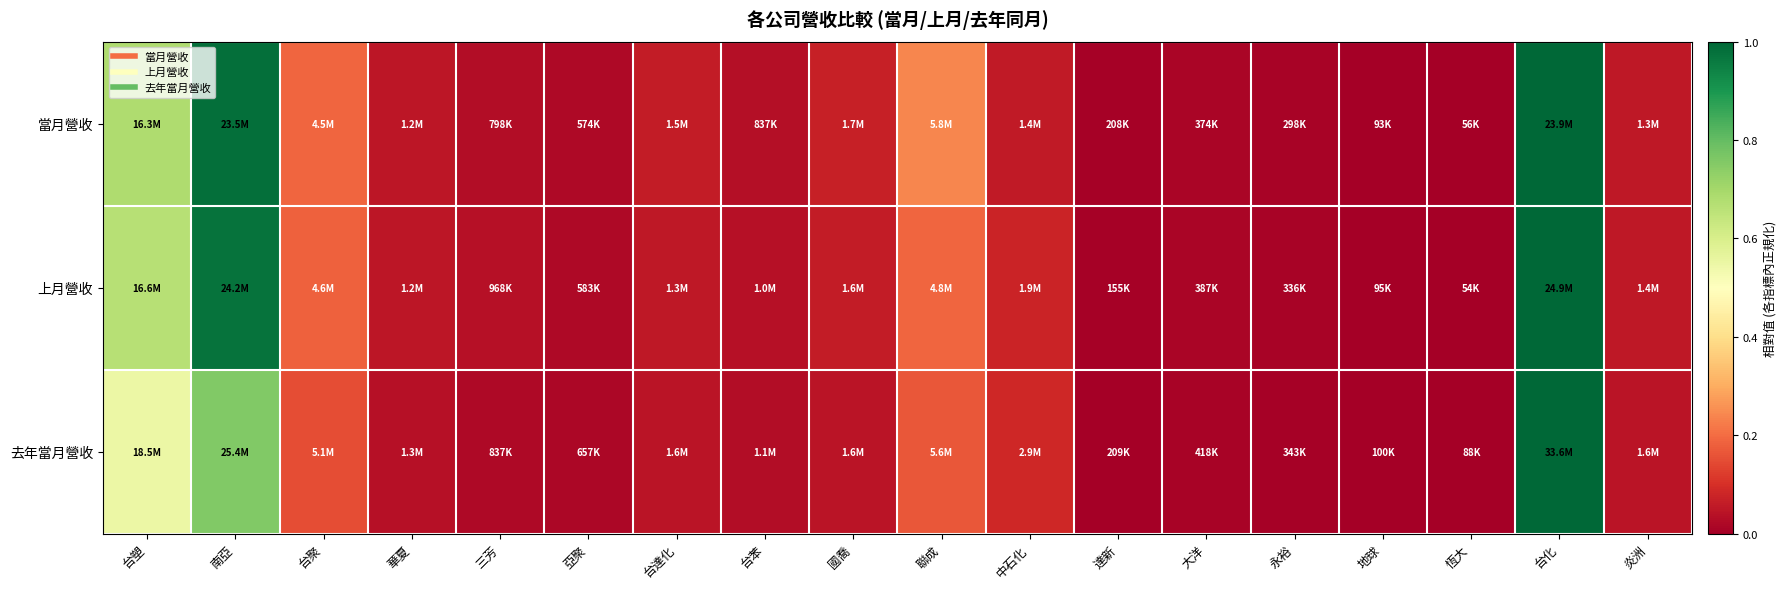

Reading left to right, list all the values displayed in this chart.

當月營收: 台塑=0.7	南亞=1.0	台聚=0.2	華夏=0.0	三芳=0.0	亞聚=0.0	台達化=0.1	台苯=0.0	國喬=0.1	聯成=0.2	中石化=0.1	達新=0.0	大洋=0.0	永裕=0.0	地球=0.0	恆大=0.0	台化=1.0	炎洲=0.1
上月營收: 台塑=0.7	南亞=1.0	台聚=0.2	華夏=0.0	三芳=0.0	亞聚=0.0	台達化=0.1	台苯=0.0	國喬=0.1	聯成=0.2	中石化=0.1	達新=0.0	大洋=0.0	永裕=0.0	地球=0.0	恆大=0.0	台化=1.0	炎洲=0.1
去年當月營收: 台塑=0.6	南亞=0.8	台聚=0.1	華夏=0.0	三芳=0.0	亞聚=0.0	台達化=0.0	台苯=0.0	國喬=0.0	聯成=0.2	中石化=0.1	達新=0.0	大洋=0.0	永裕=0.0	地球=0.0	恆大=0.0	台化=1.0	炎洲=0.0